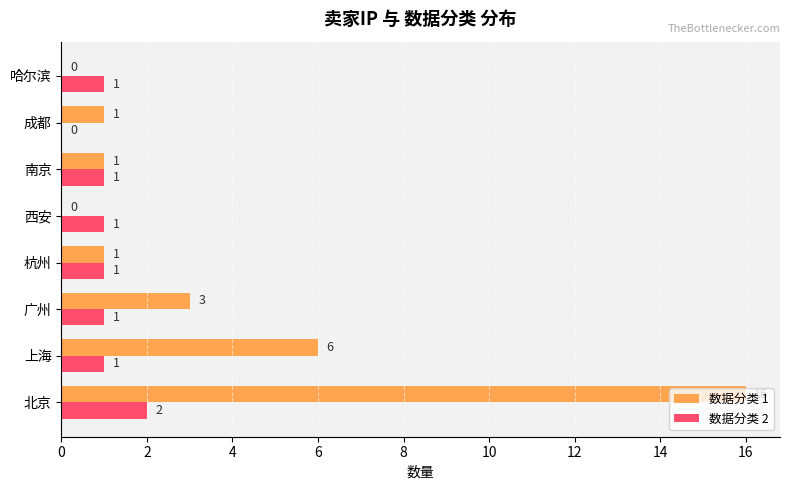

The 数据分类 2 series shows 1 at 广州. True or false?

True